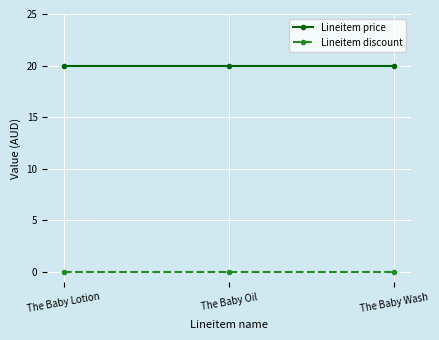

How many lines are shown in the chart?

2